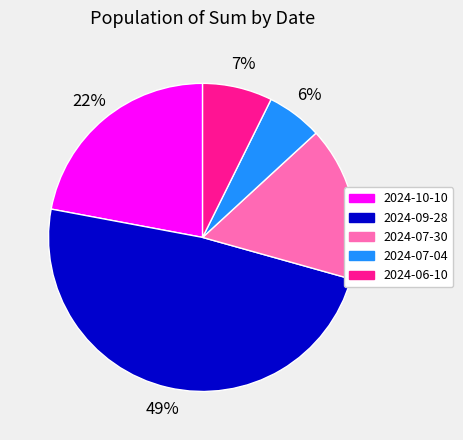

To the nearest percent, what portion does 2024-06-10 represent?

7%